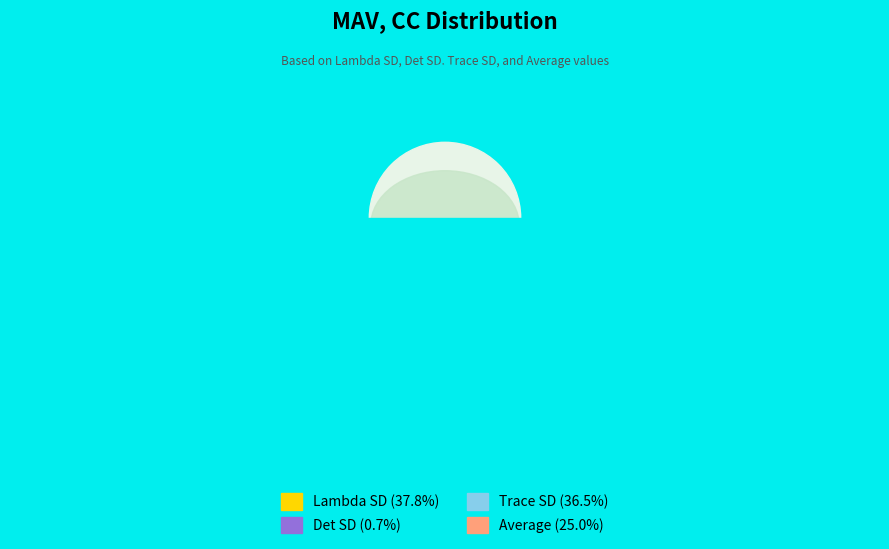

Combined, do Lambda SD and Trace SD account for over 50%?

Yes